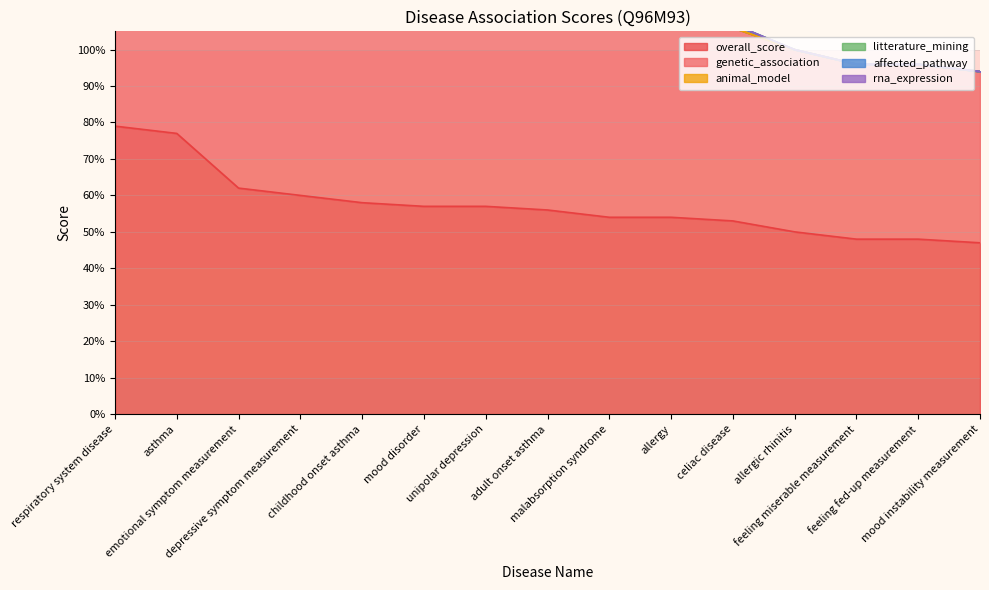

List the series in order of their peak value, highest first.

overall_score, genetic_association, litterature_mining, animal_model, affected_pathway, rna_expression